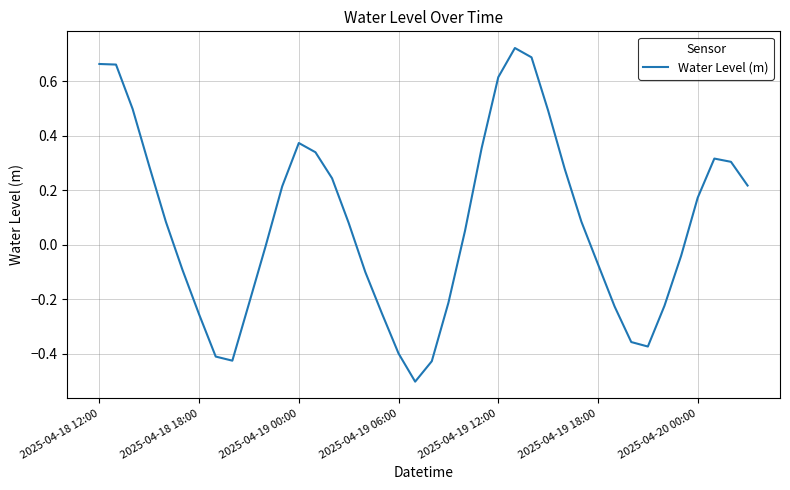

What is the smallest value displayed?

-0.5